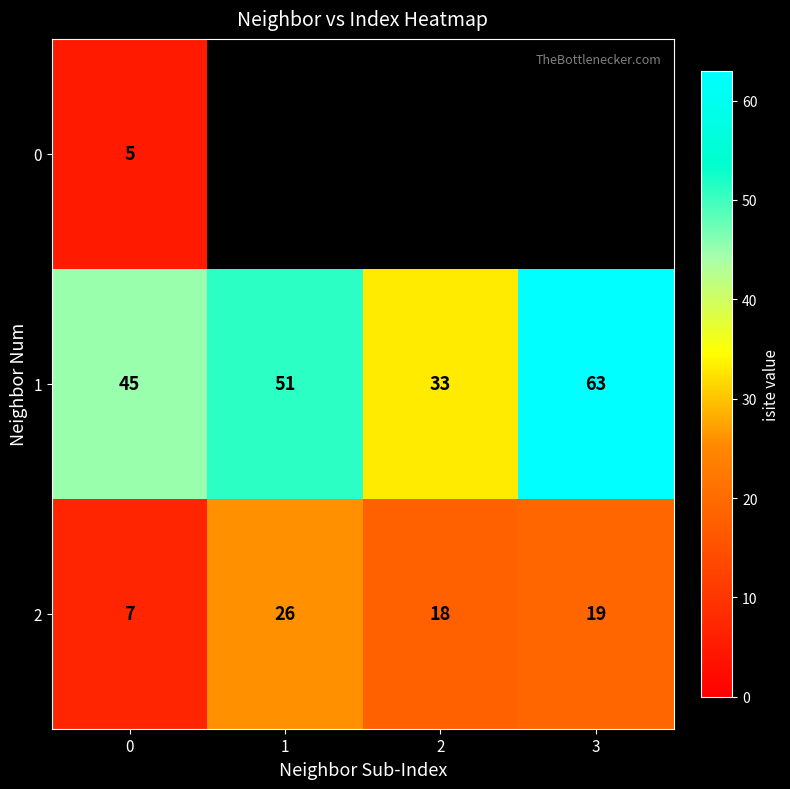

Which has a higher value, 0 or 1?

1